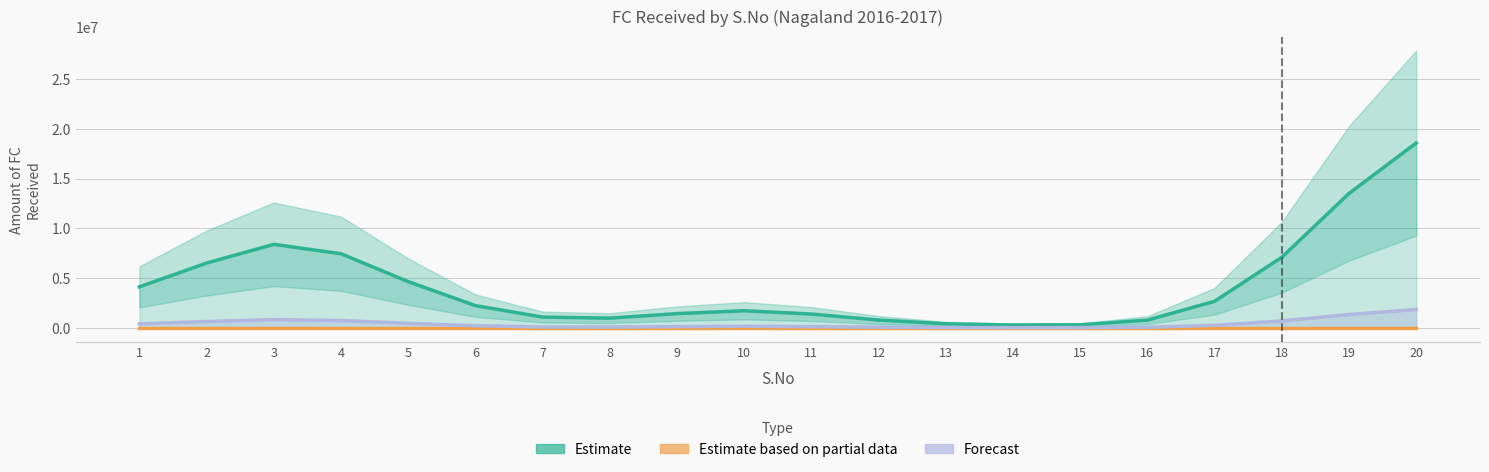

How many data points in Forecast are less than 224511?

10